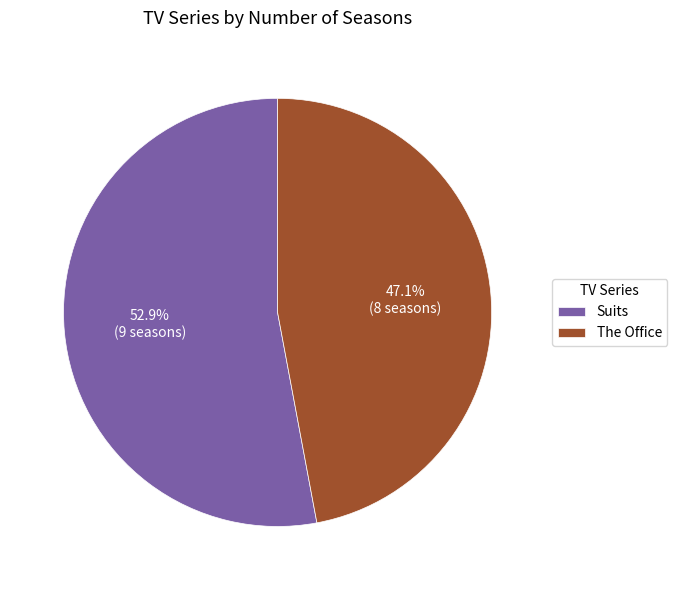

To the nearest percent, what is the difference between the largest and smallest slice percentages?

6%